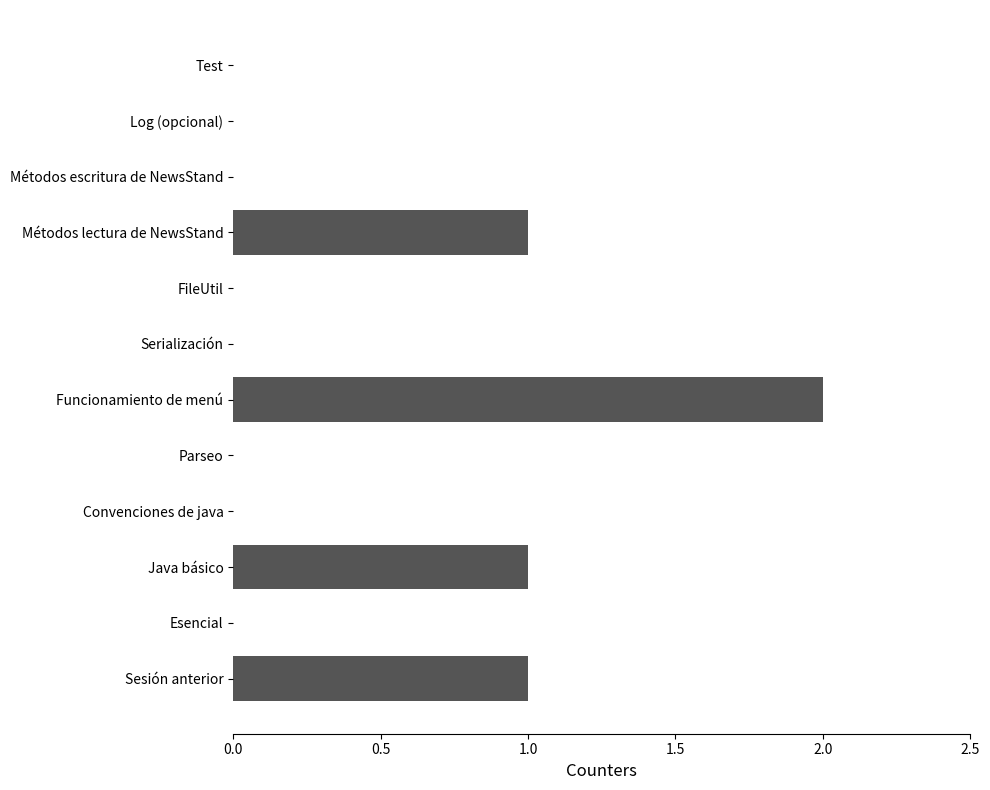

At which category does the chart reach its peak across all series?

Funcionamiento de menú